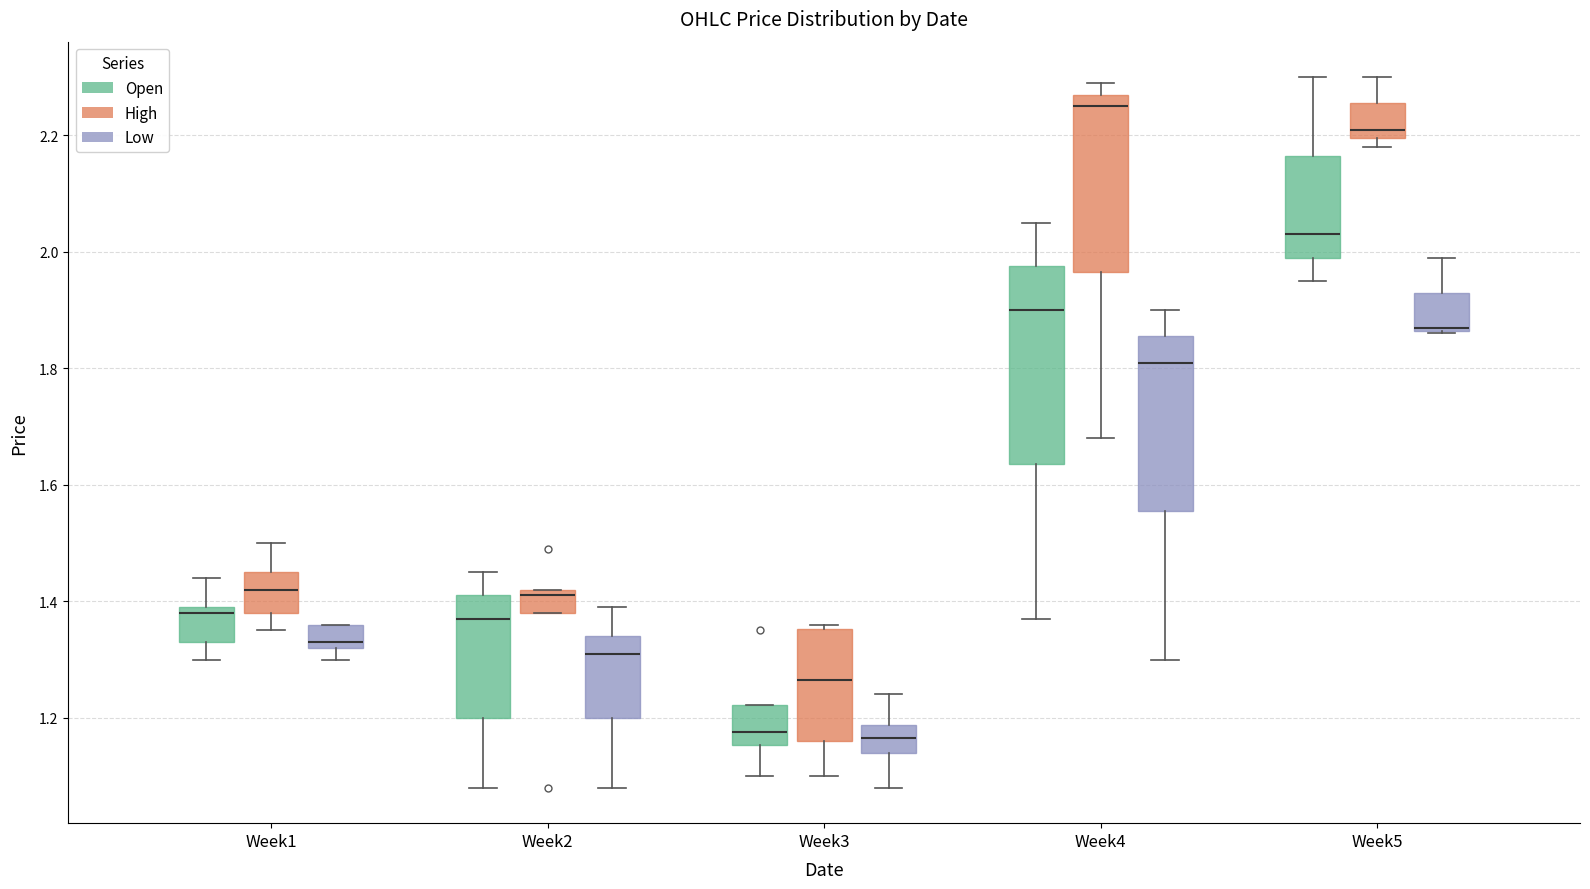

Where does the upper whisker of the box for Week5 (High) end on the y-axis? The values are not printed on the chart, so give them approximately, as read against the axis.

2.30